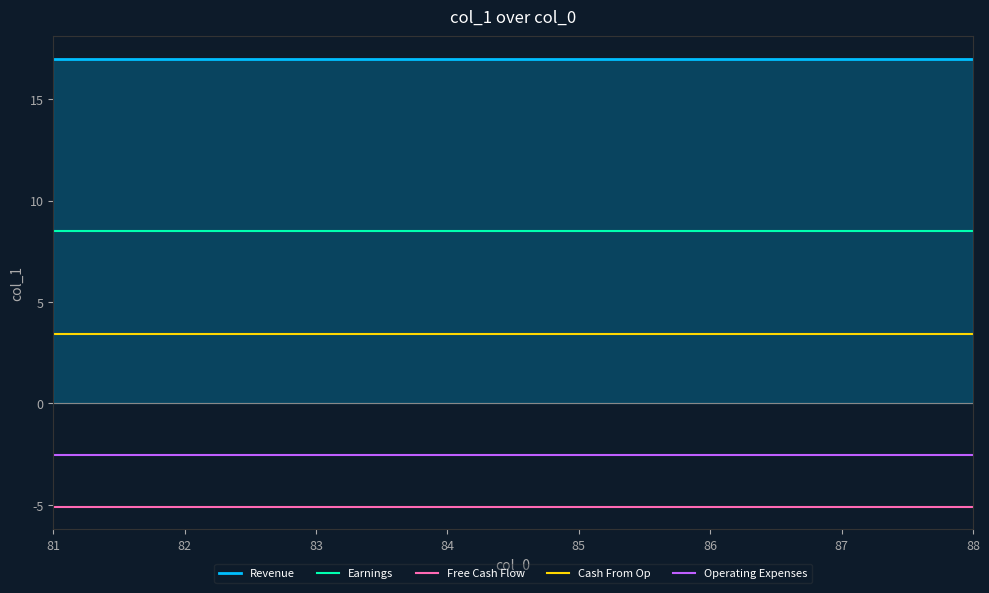

What is the average value of the Revenue series?

17.0